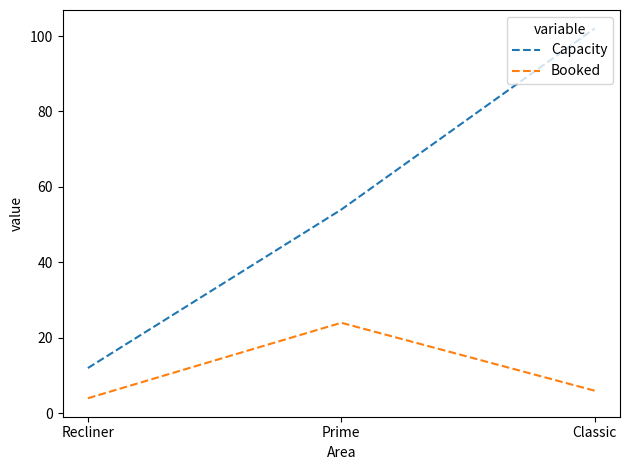

What is the difference between the maximum and second lowest values in the Booked series?

18